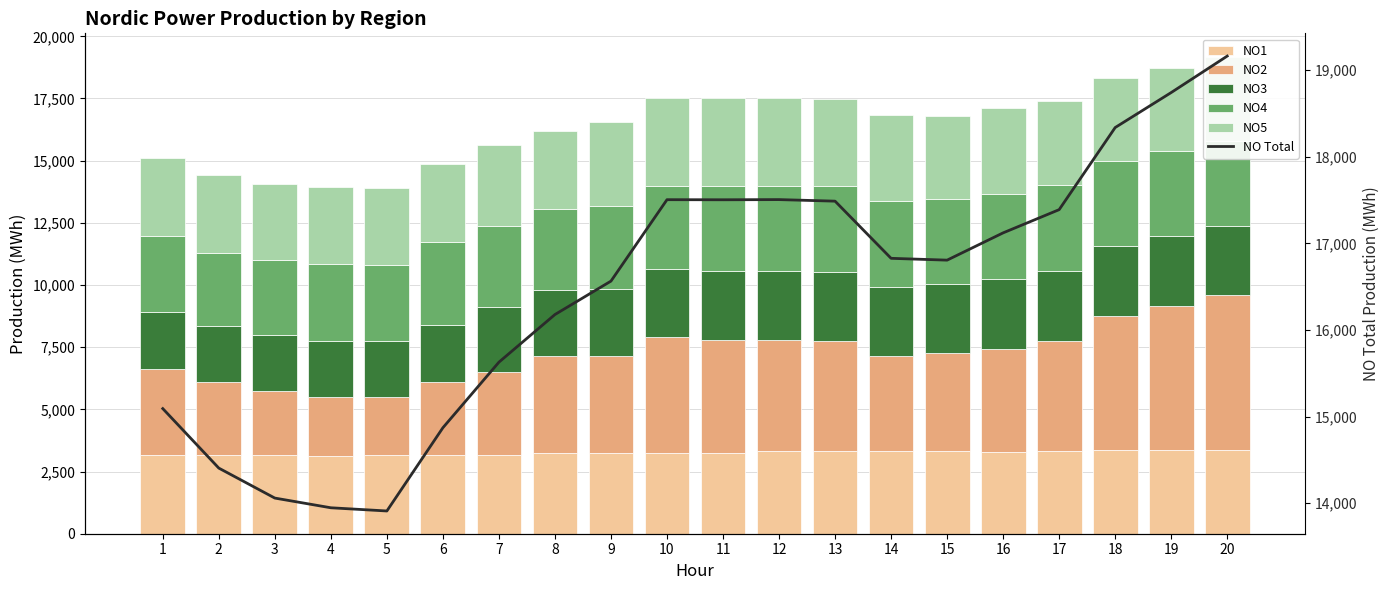

Rank the series at 16 from highest to lowest value.

NO Total, NO2, NO5, NO4, NO1, NO3